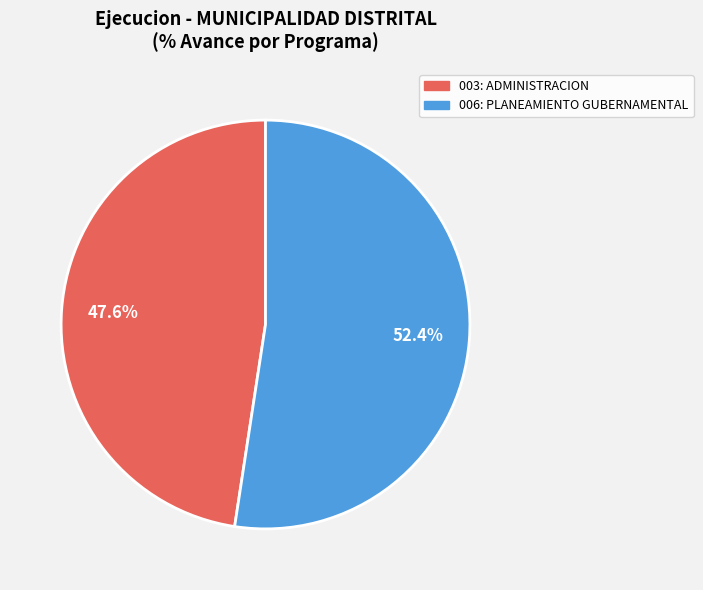

Is it true that 006: PLANEAMIENTO GUBERNAMENTAL is 43% of the pie?

False